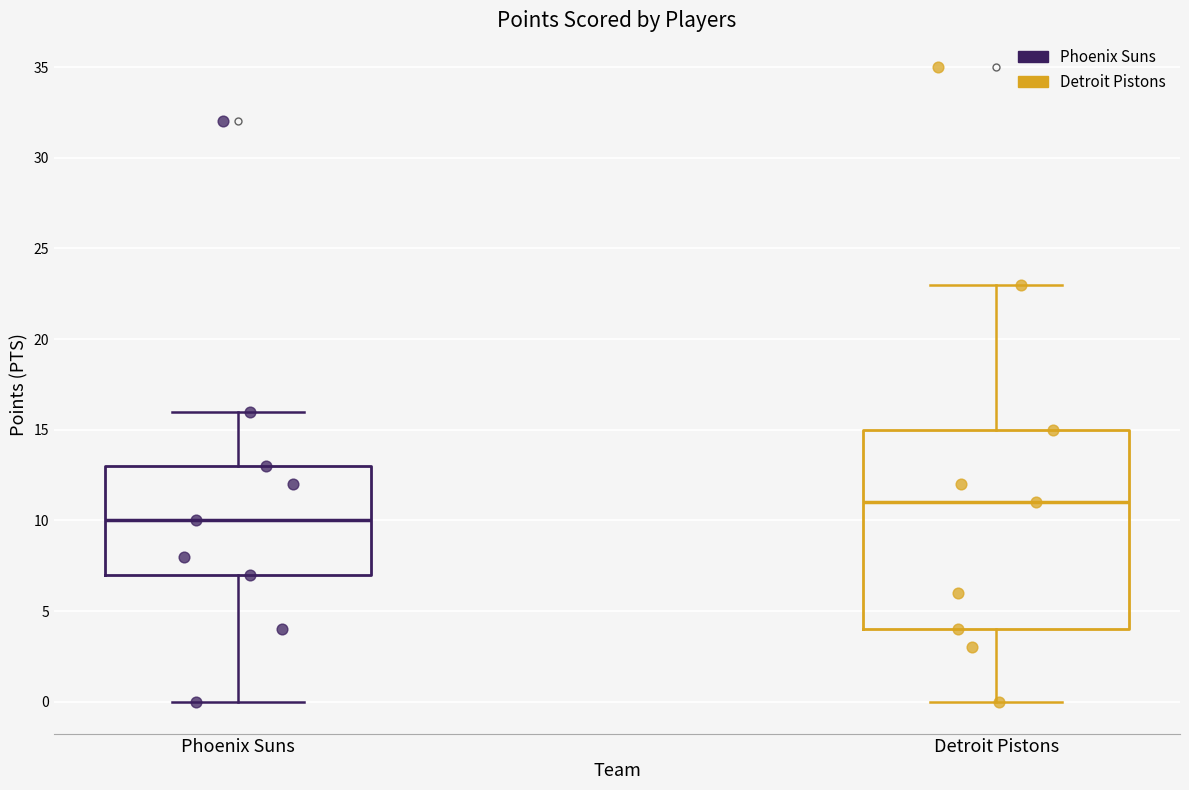

Comparing the boxes themselves (not the whiskers), which one is the tallest?

Detroit Pistons